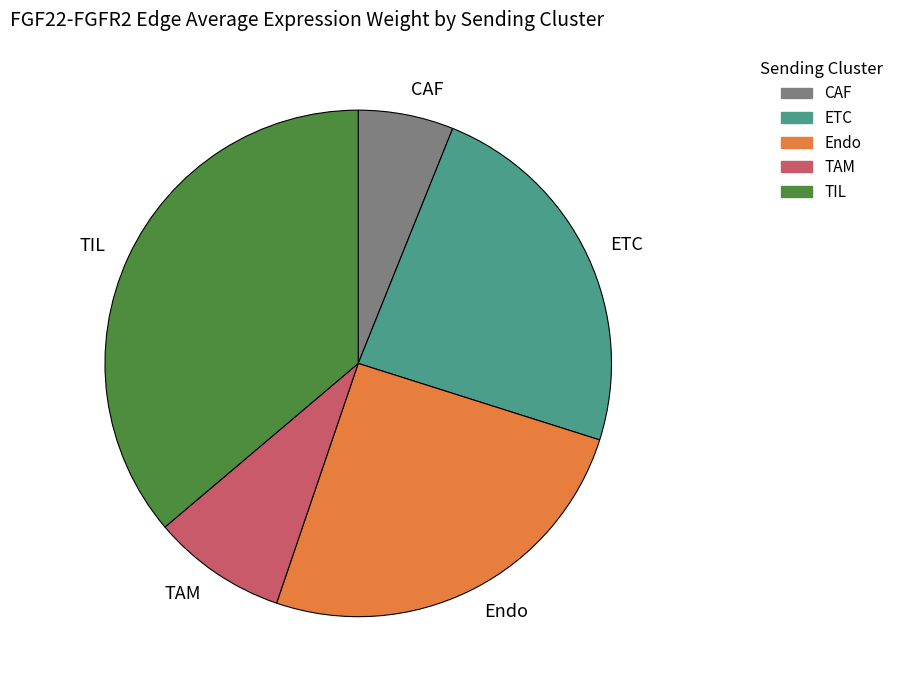

Between TIL and CAF, which is larger?

TIL